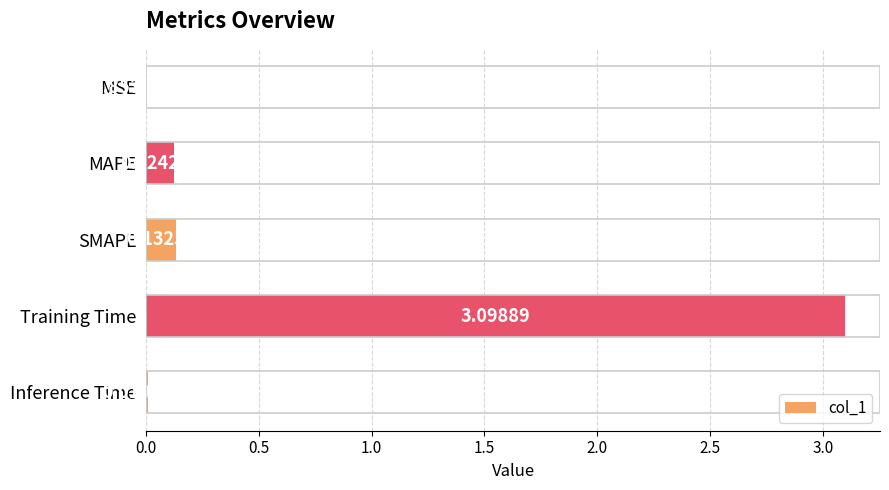

Where is the data nearest to the value 1?

SMAPE